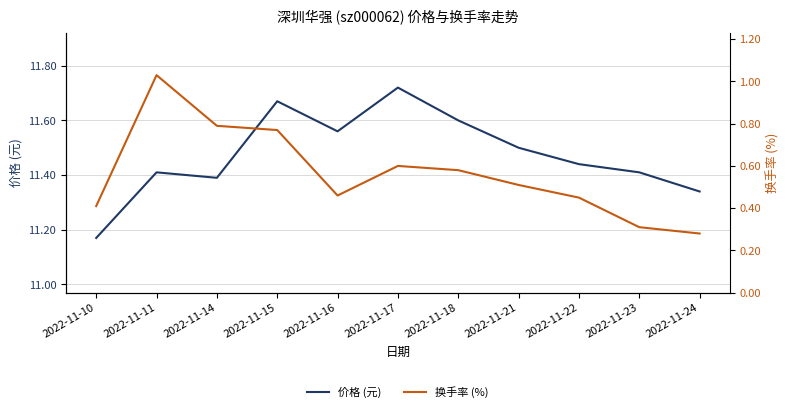

What is the difference between the 换手率 (%) values at 2022-11-18 and 2022-11-14?

0.2